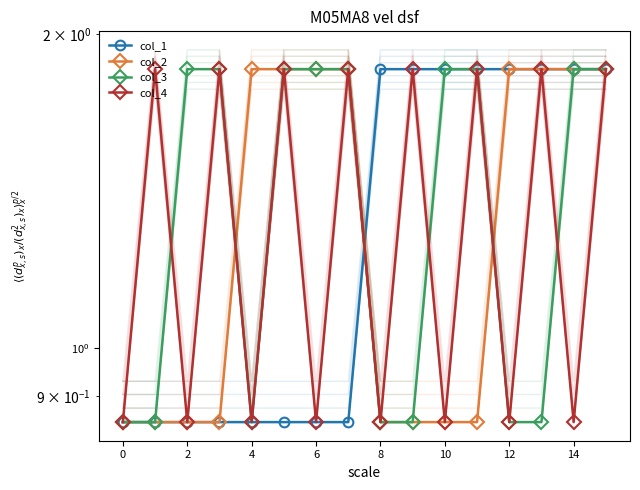

How many distinct data groups are displayed?

4